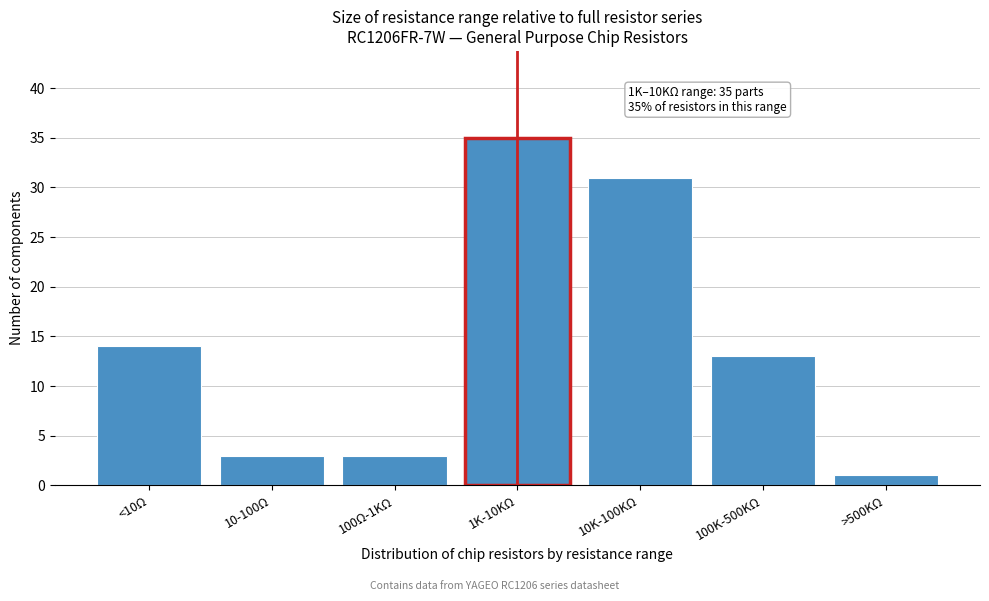

Reading right to left, what are all the values shown in this chart?

1	13	31	35	3	3	14